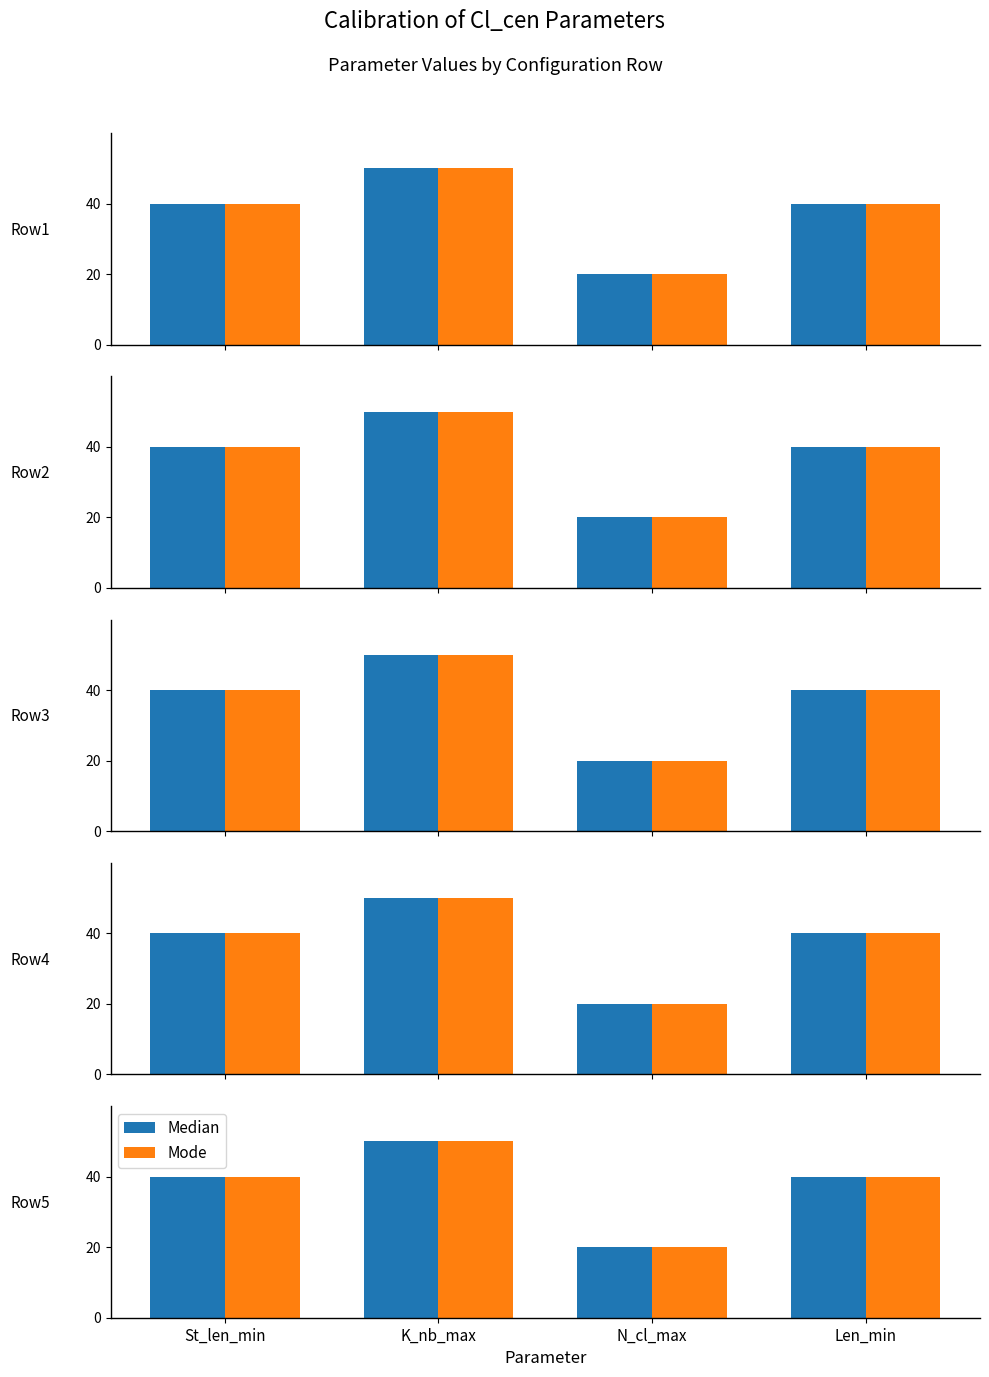

What are all the series names shown in the legend?

Median, Mode